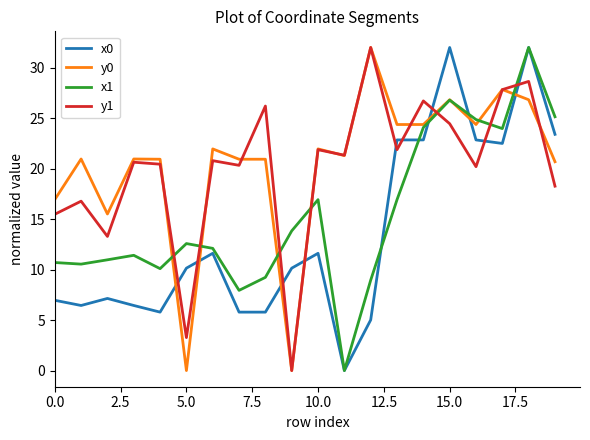

Which series ends up on top after the final intersection of y1 and x1?

x1